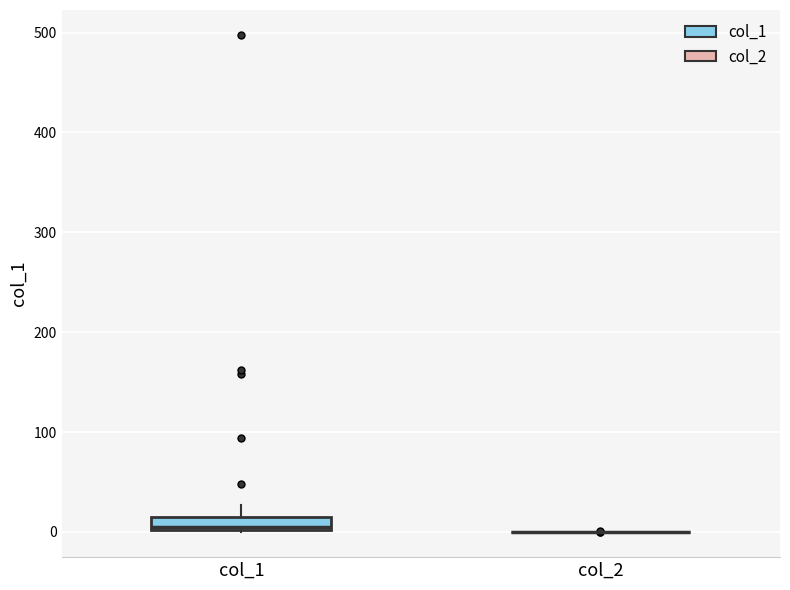

Where is the lower edge of the box for col_1 on the y-axis? The values are not printed on the chart, so give them approximately, as read against the axis.

0